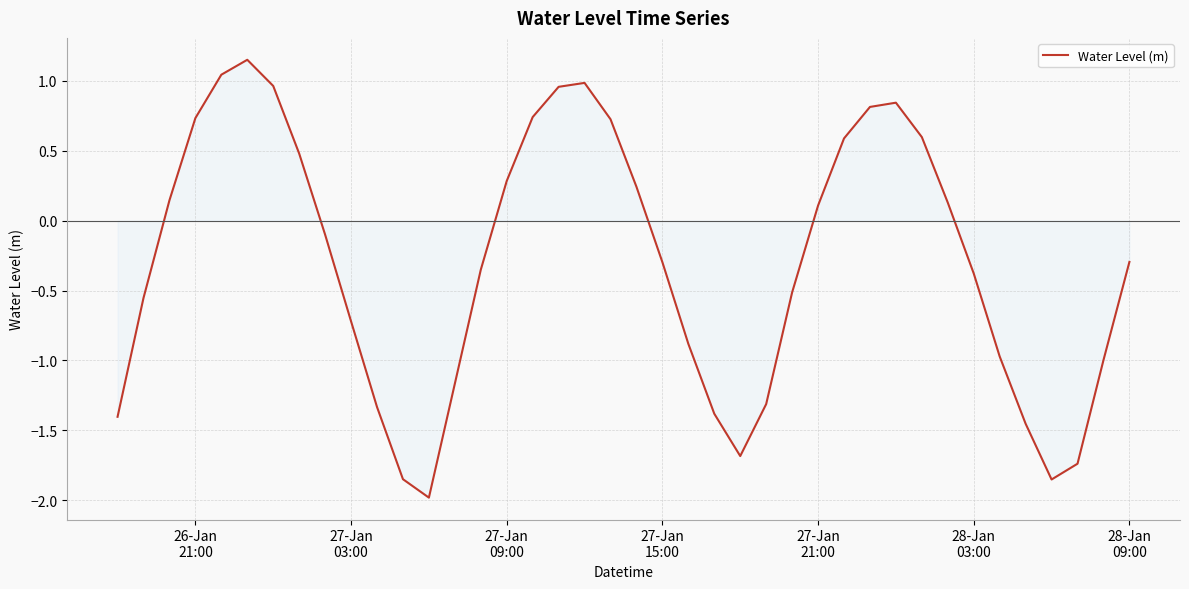

What is the minimum value shown in the chart?

-2.0